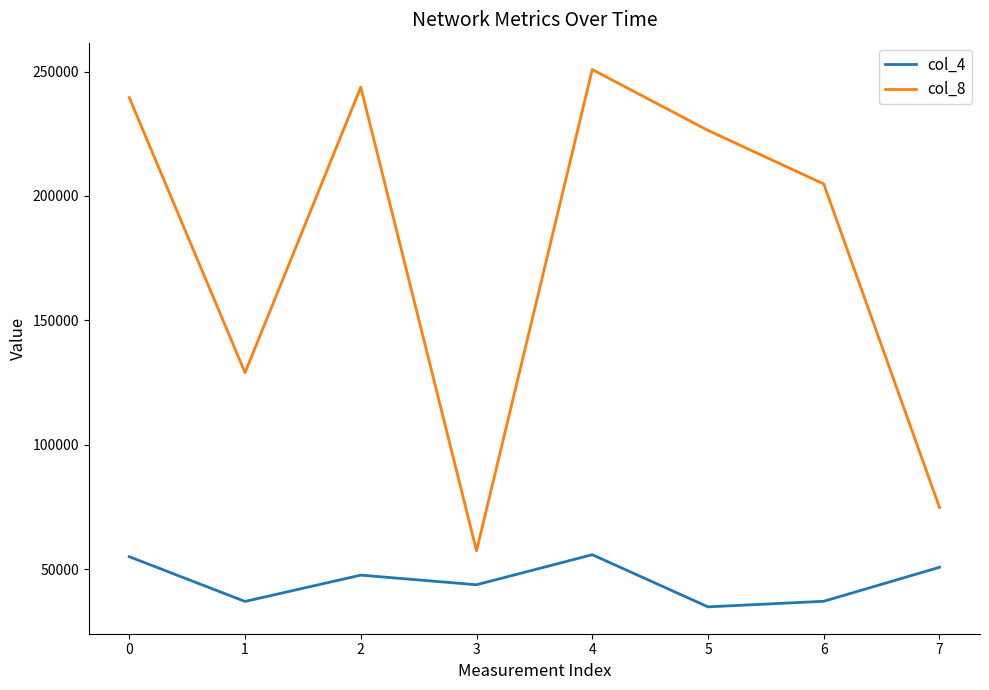

At how many categories does at least one series exceed 172129?

5